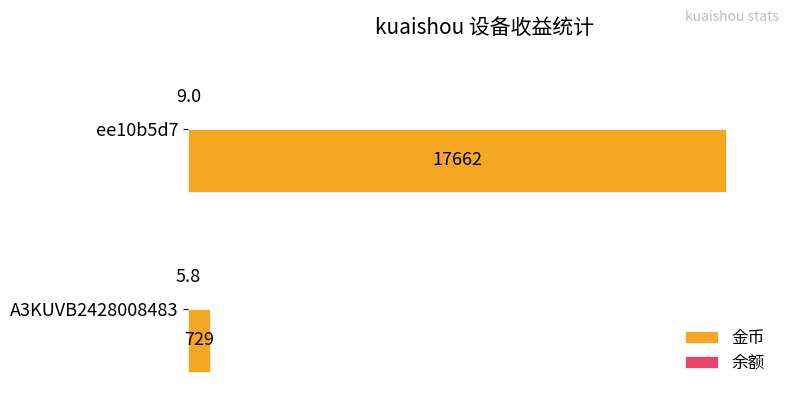

Which series has the widest spread of values?

金币